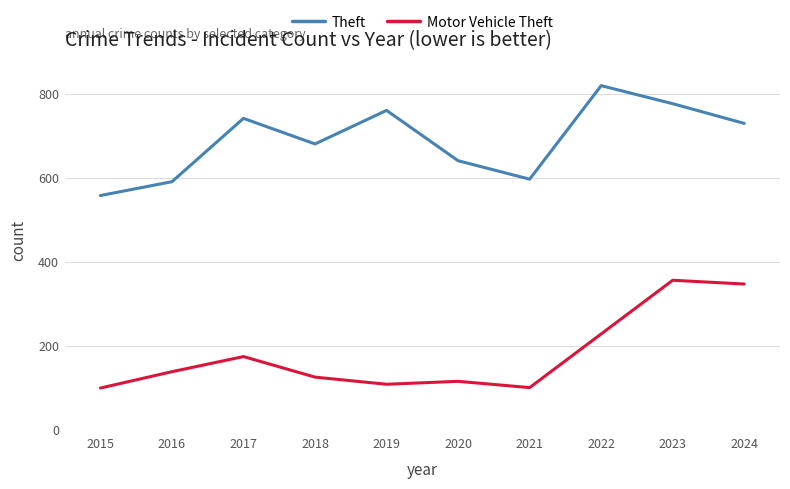

True or false: Motor Vehicle Theft has a value of 347 at 2024.

True